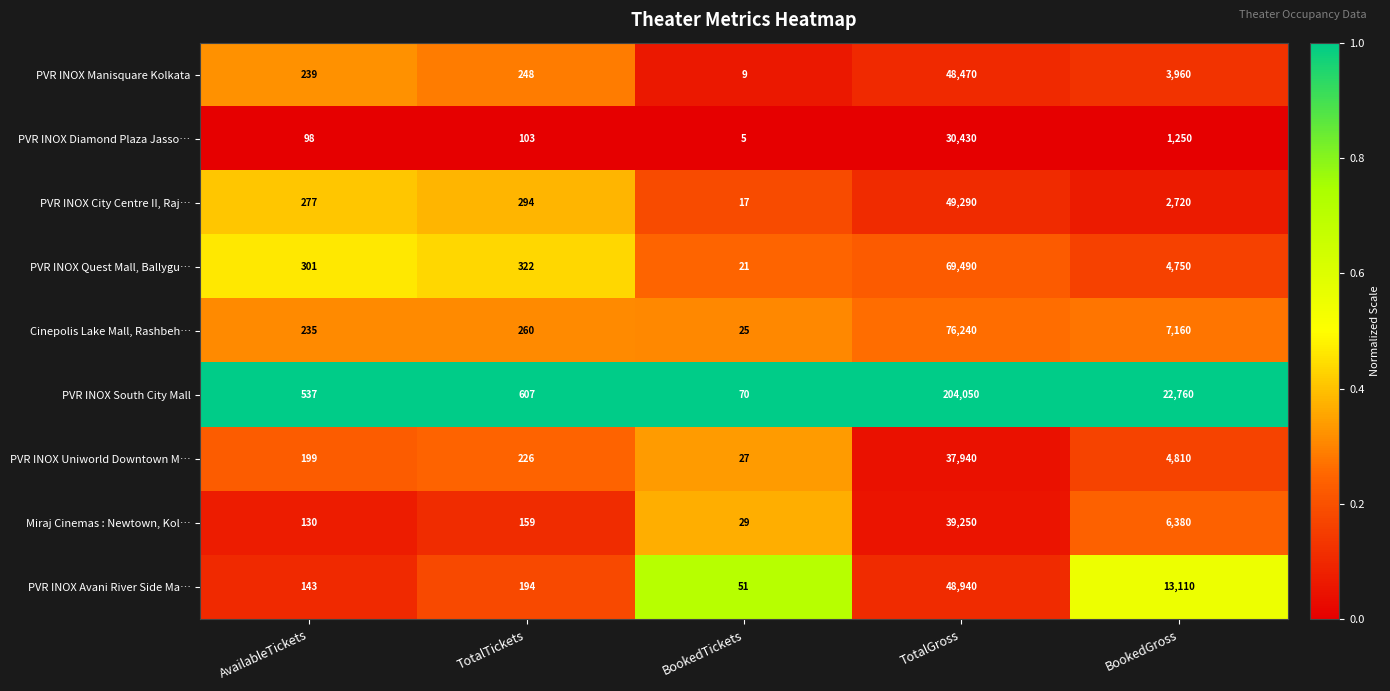

Where is PVR INOX Uniworld Downtown M… nearest to the value 18983?

BookedGross